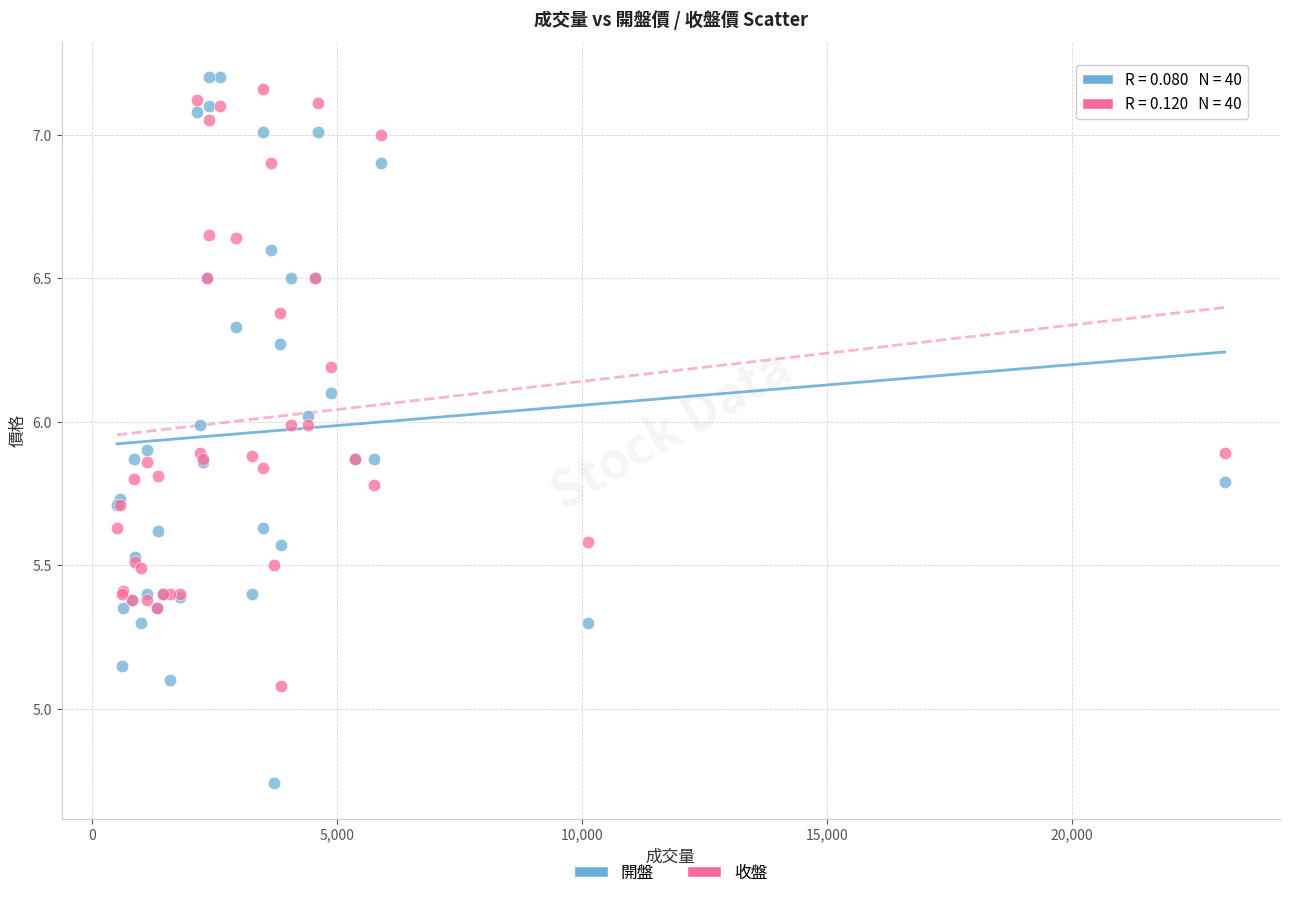

What is the X range (max minus min) for the scatter plot?

22611.0